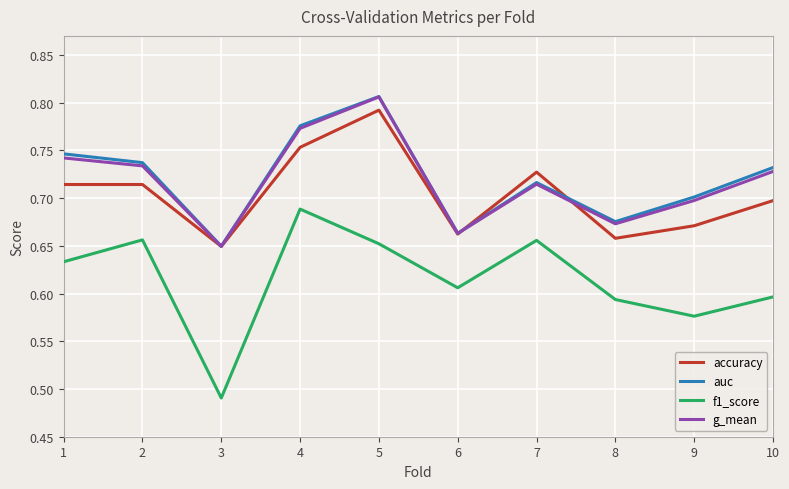

True or false: f1_score and auc intersect in this chart.

False